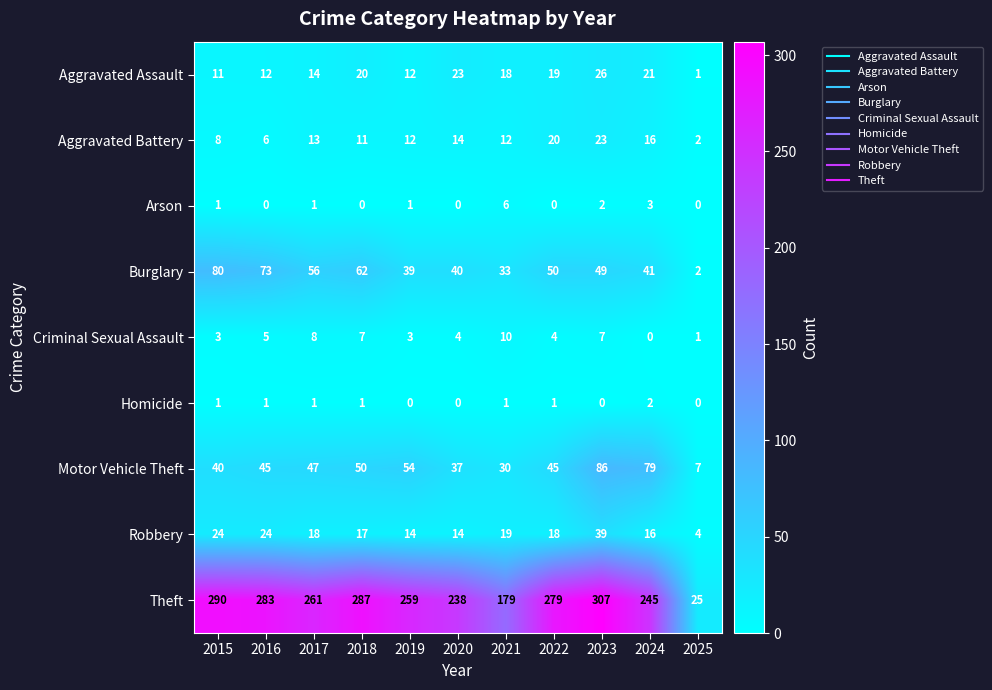

What is the average value of the Aggravated Battery series?

12